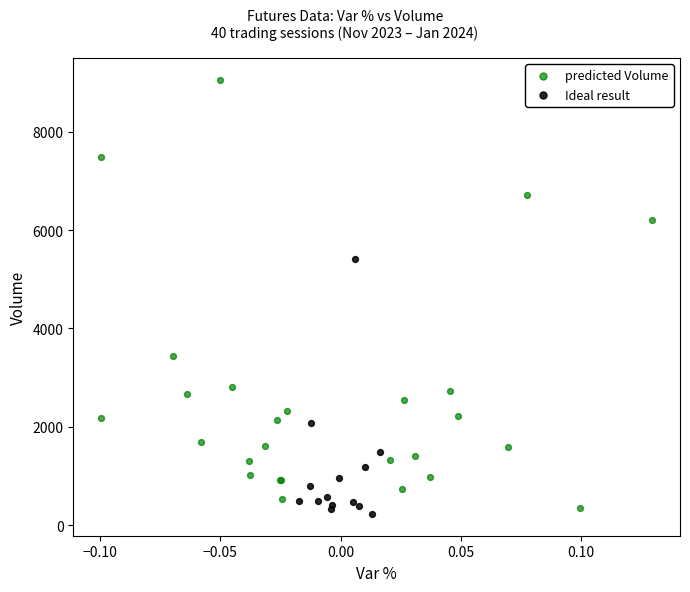

Which series has the widest spread of Y values?

predicted Volume